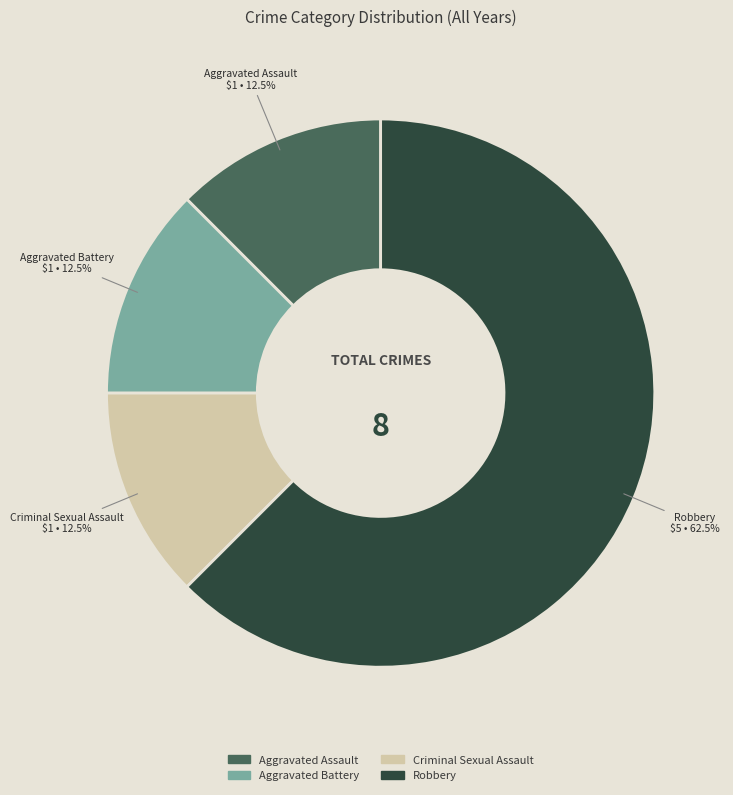

Is there any slice that represents more than half of the pie?

Yes